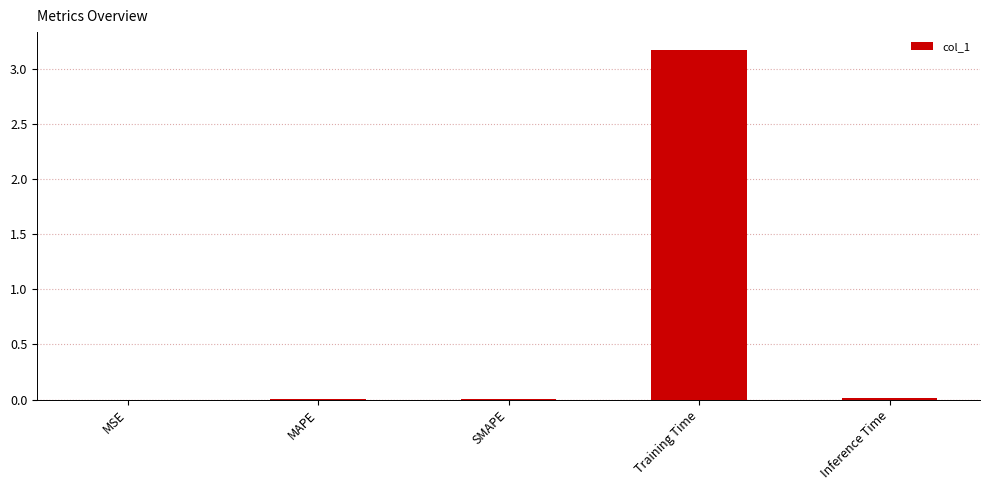

Between Training Time and MSE, which is larger?

Training Time